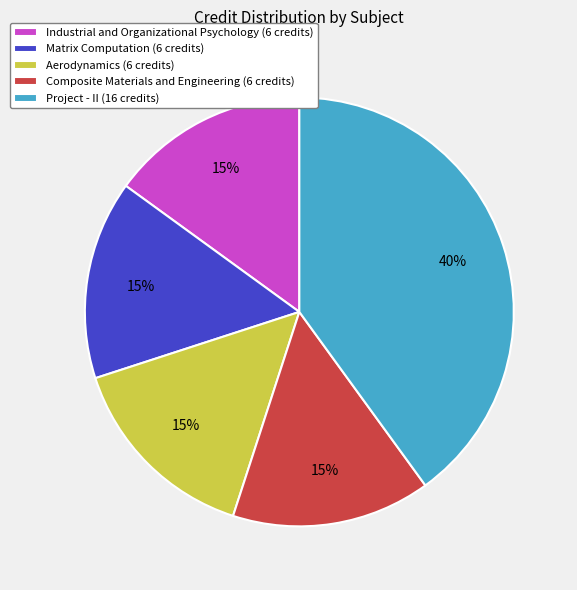

How many segments does this pie chart have?

5